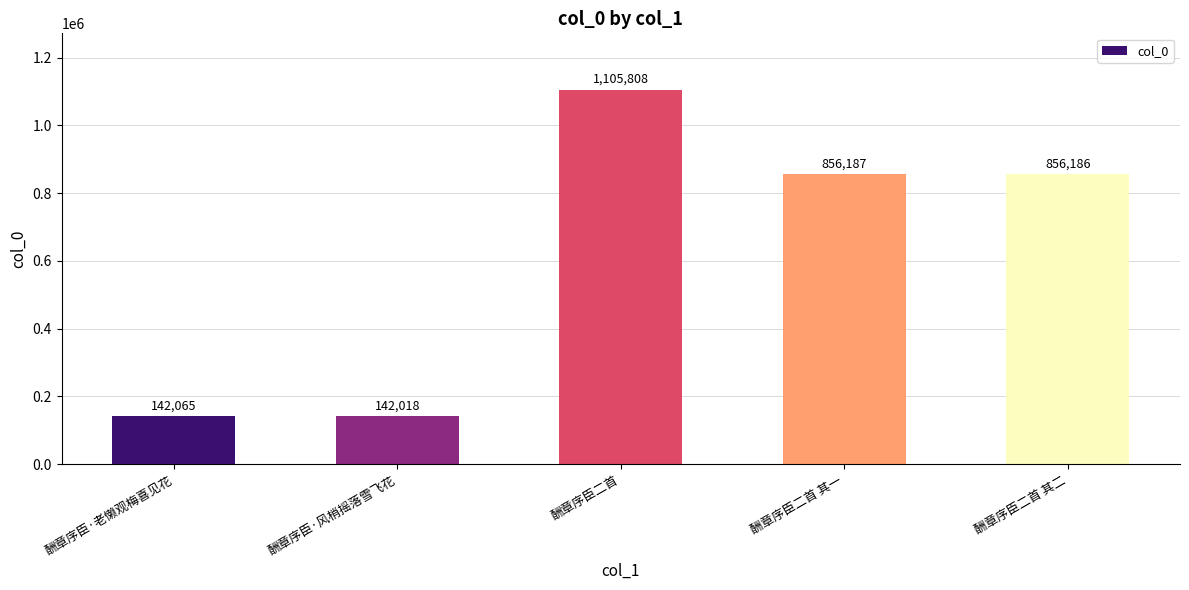

What is the difference between the values at 酬章序臣·风梢摇落雪飞花 and 酬章序臣二首?

963790